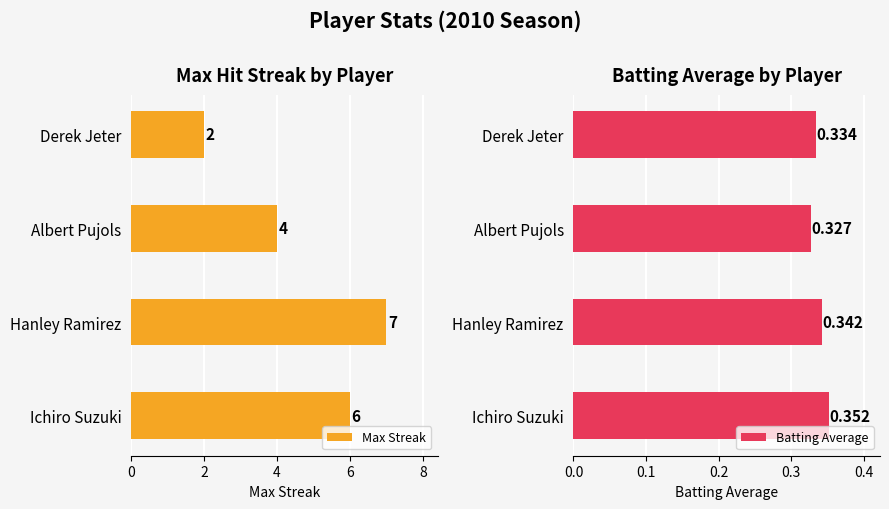

What is the difference between the maximum and second lowest values in the Max Streak series?

3